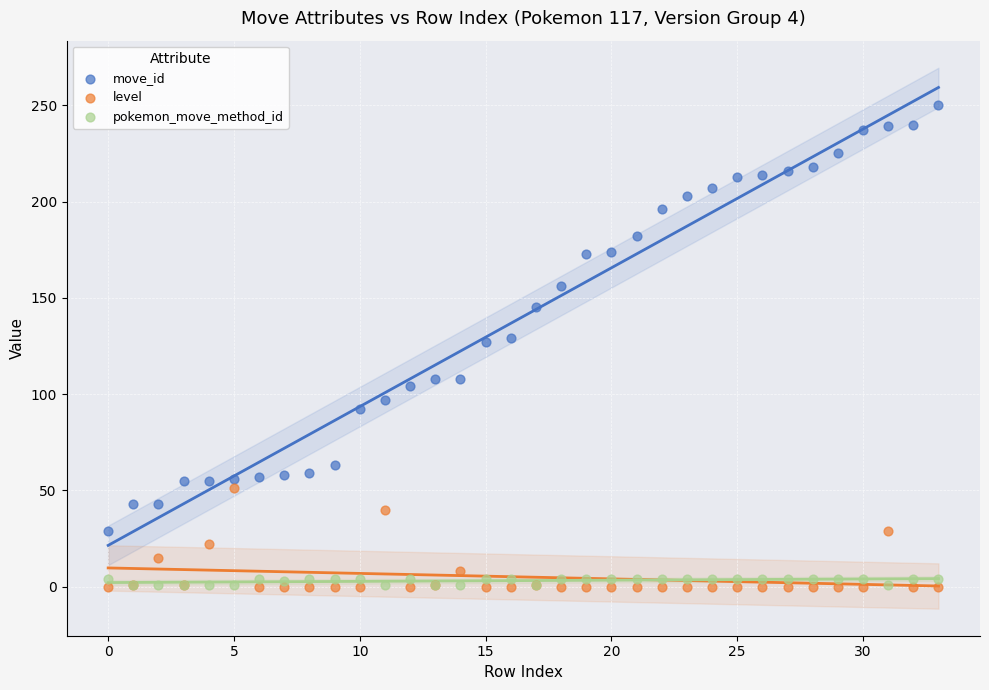

In the move_id series, what Y value is closest to 139?

145